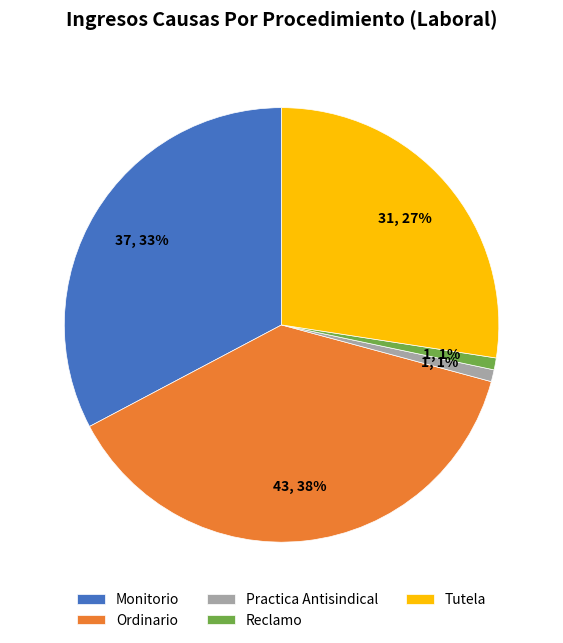

Count the number of slices in the pie.

5